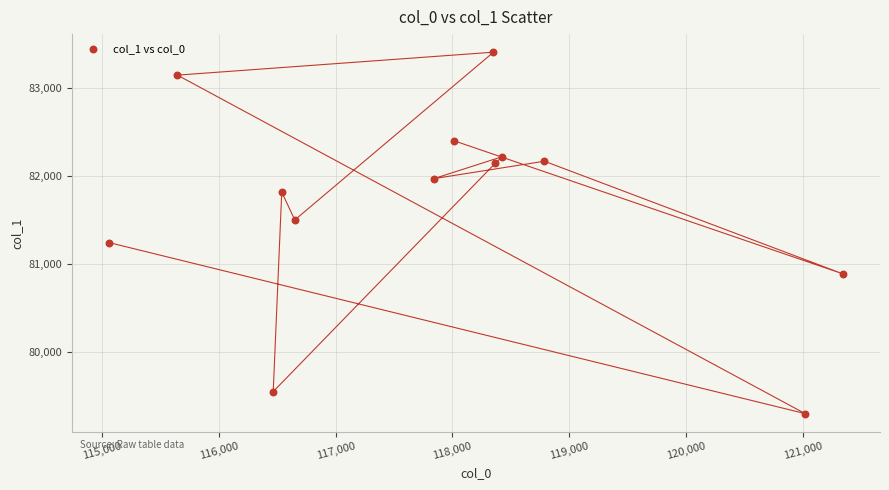

What is the range of X values (max minus min)?

6290.5